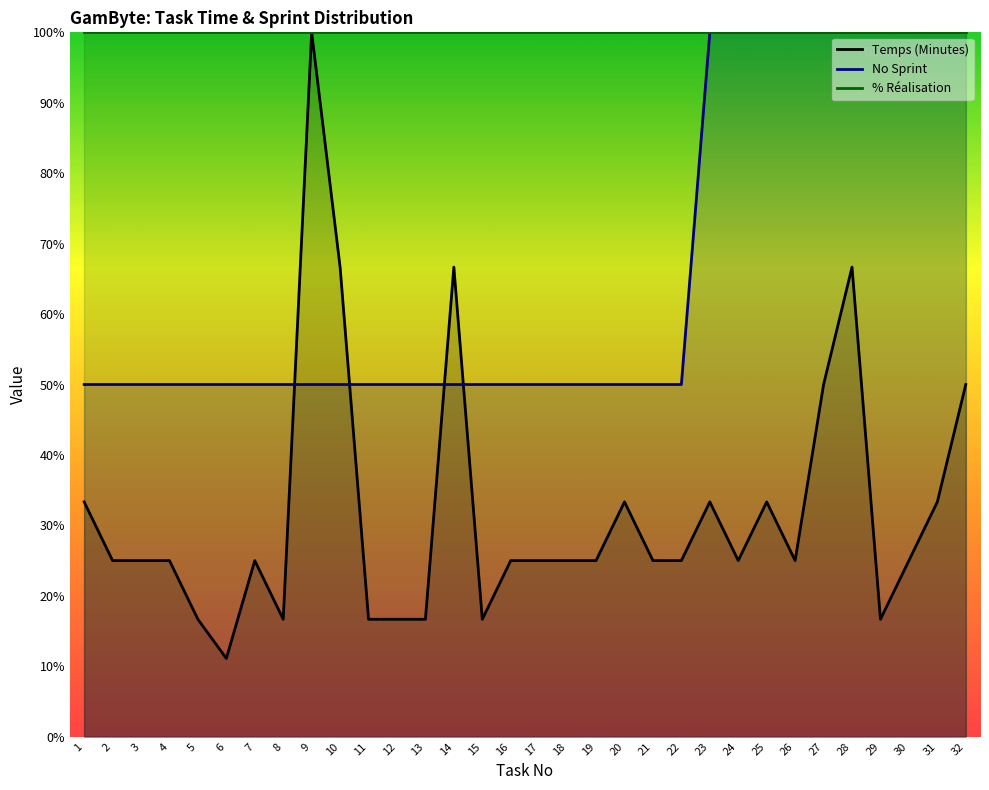

What is the difference between the No Sprint values at 16 and 27?

50.0